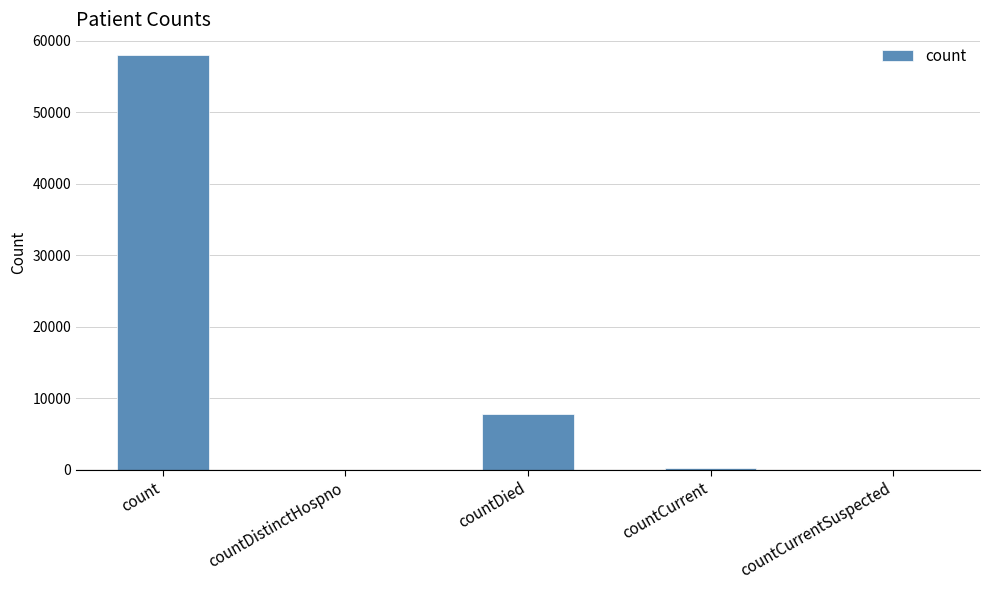

Which has a higher value, countDistinctHospno or countDied?

countDied